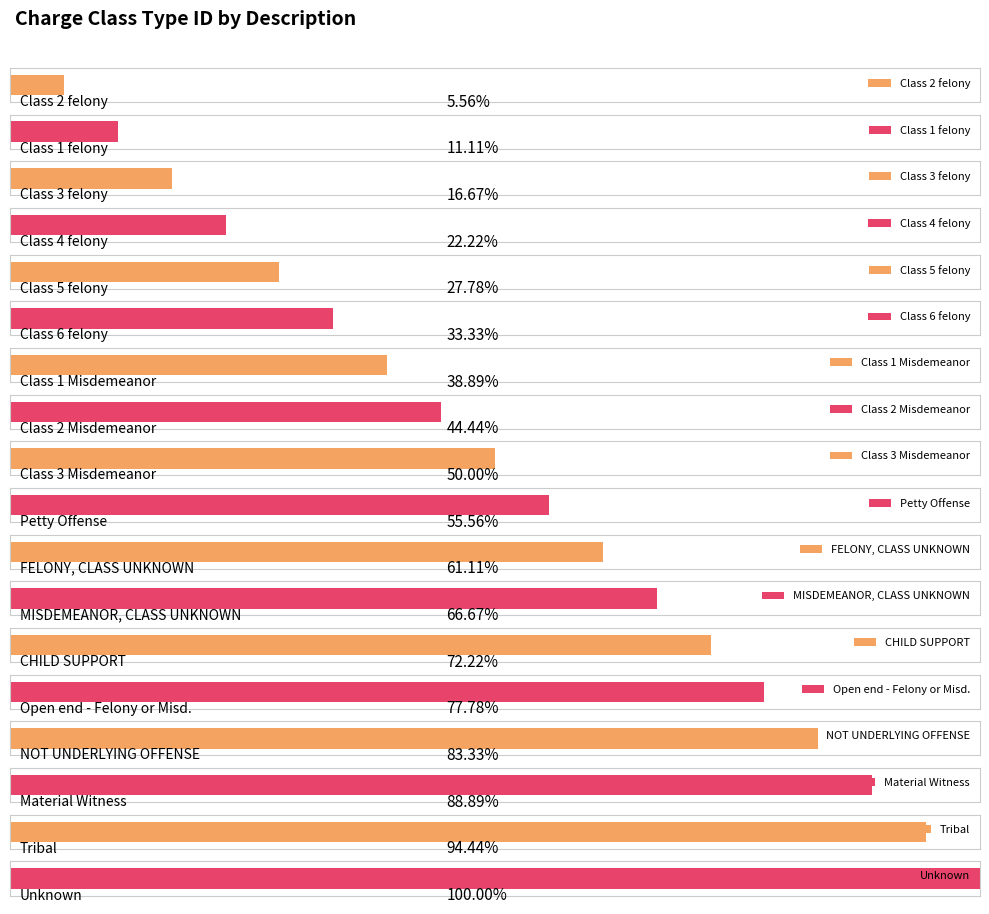

The chart shows a value of 12 at MISDEMEANOR, CLASS UNKNOWN. True or false?

True